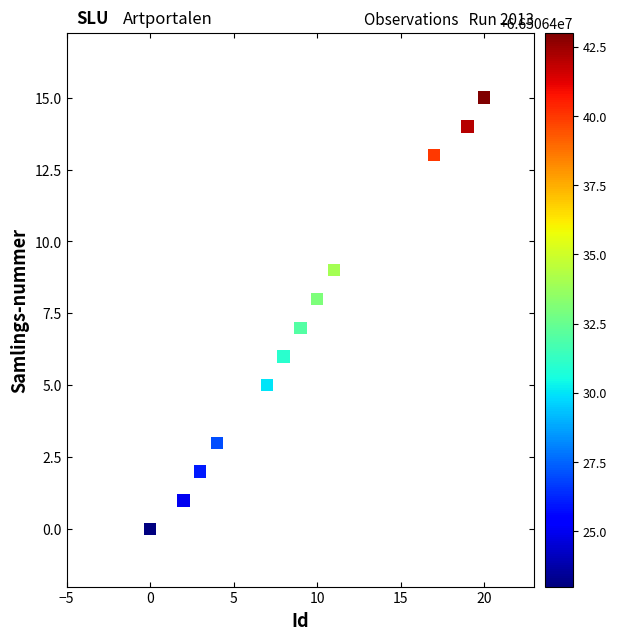

What is the range of Y values (max minus min)?

15